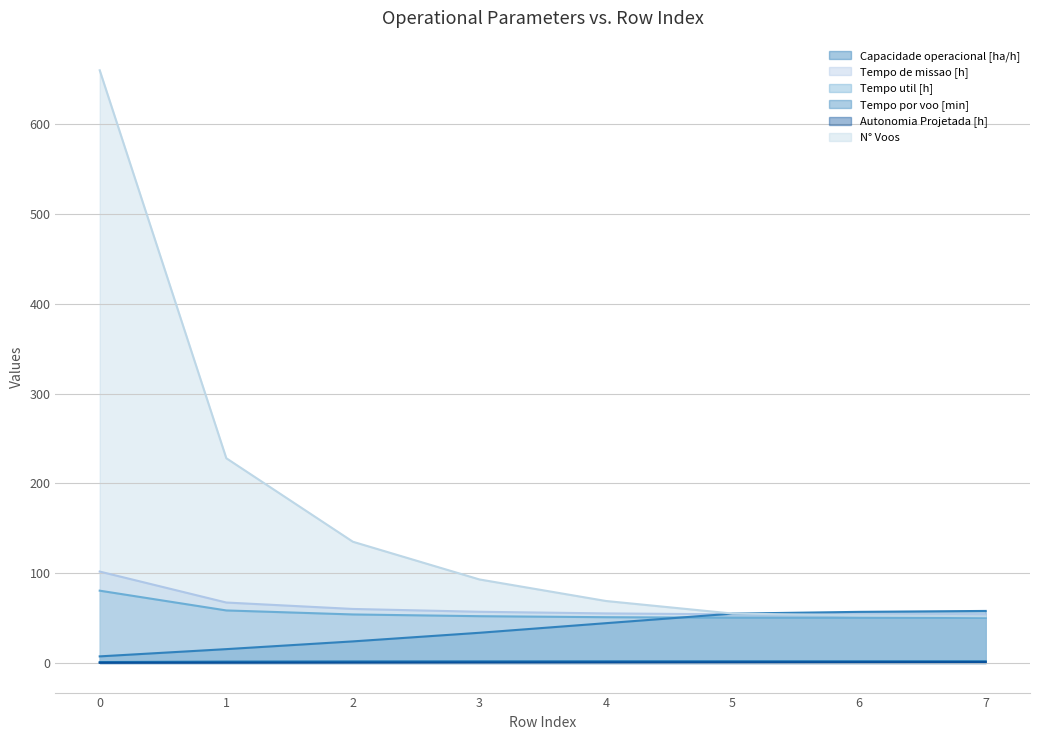

Is it true that Autonomia Projetada [h] equals 1.3 at 6?

False